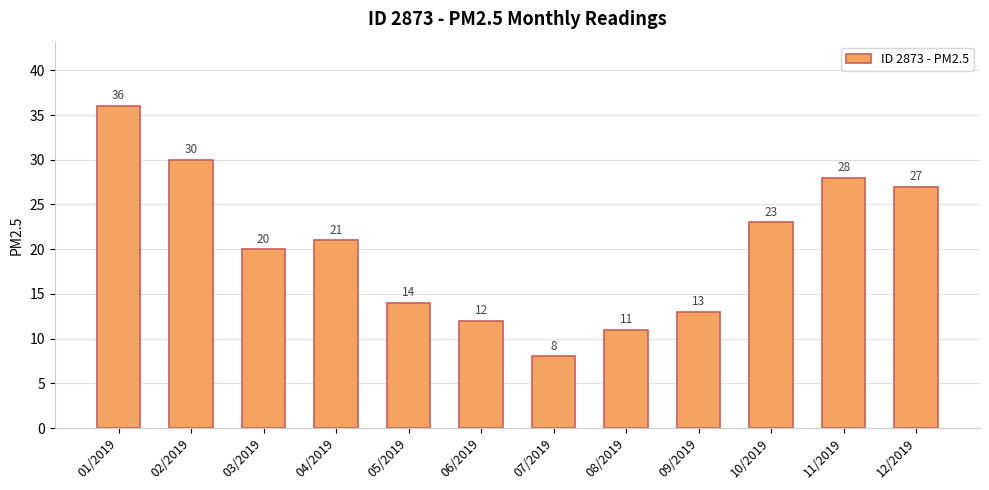

Count the number of data series in this chart.

1